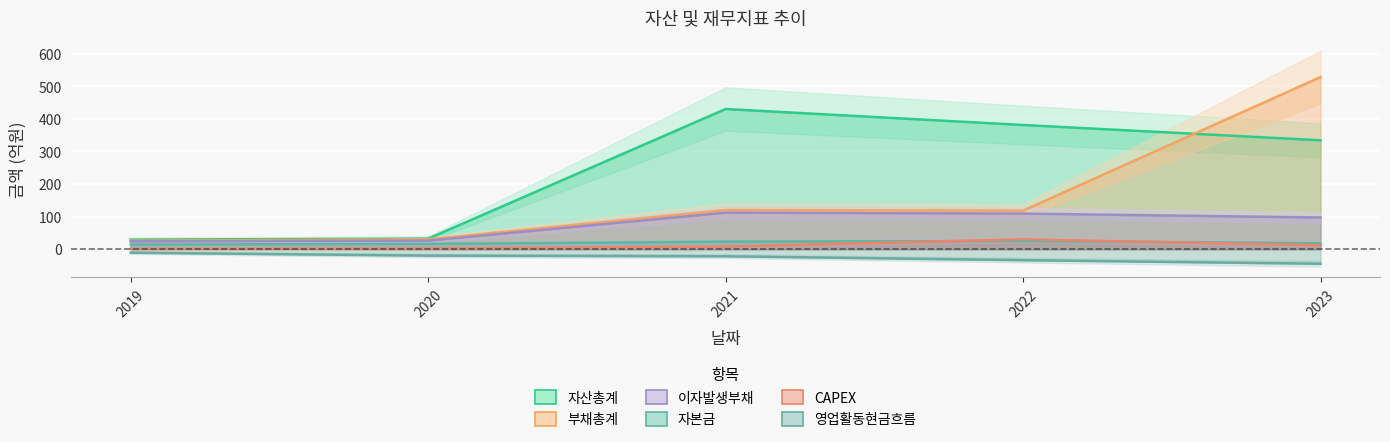

List the series in order of their peak value, lowest first.

영업활동현금흐름, 자본금, CAPEX, 이자발생부채, 자산총계, 부채총계